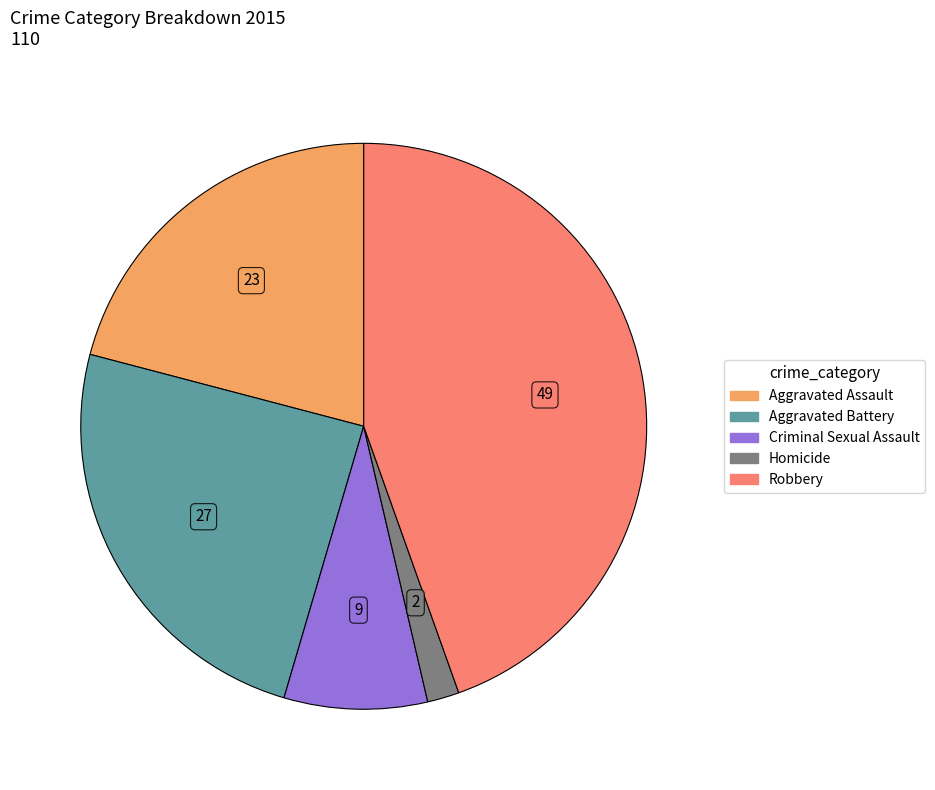

Is there any slice that represents more than half of the pie?

No